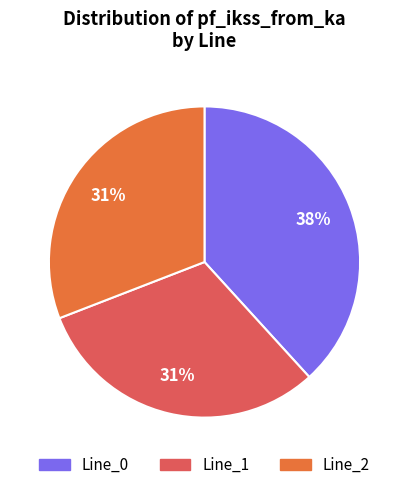

What percentage is the Line_0 slice, to the nearest percent?

38%